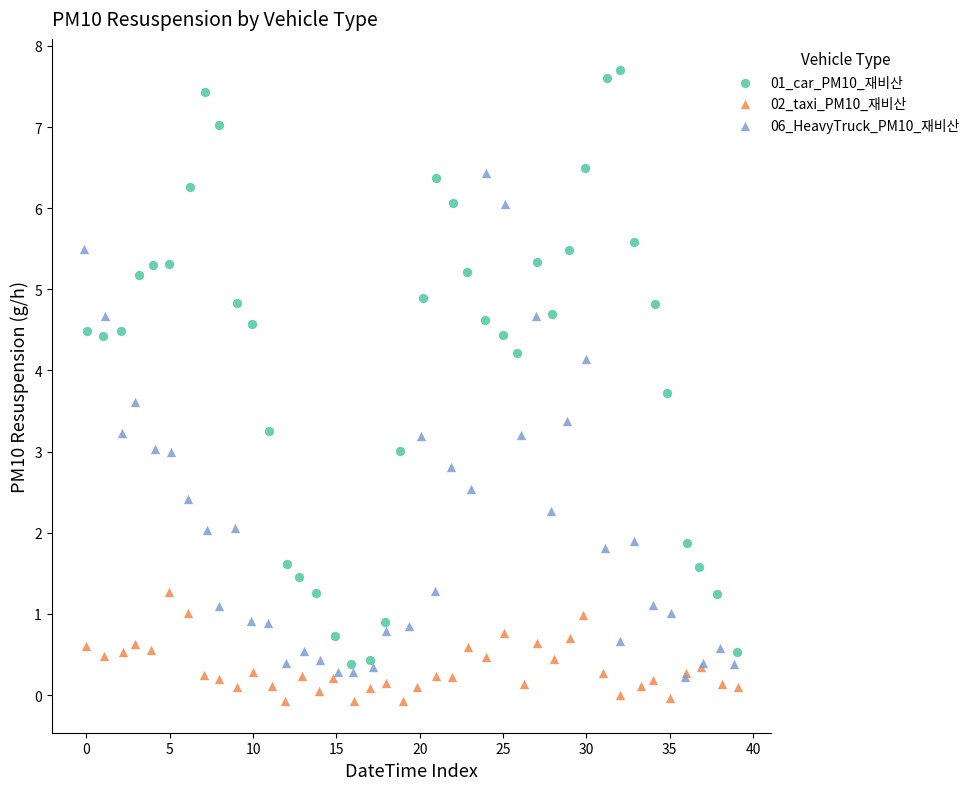

Which series reaches the maximum Y coordinate?

01_car_PM10_재비산